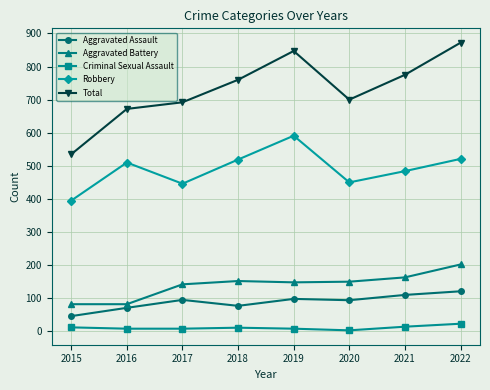

What is the lowest value of the Aggravated Assault series?

46